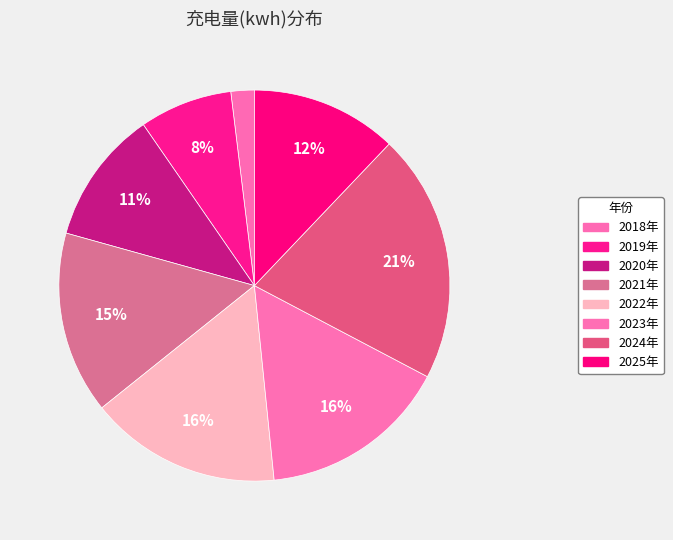

What percentage is the 2021年 slice, to the nearest percent?

15%